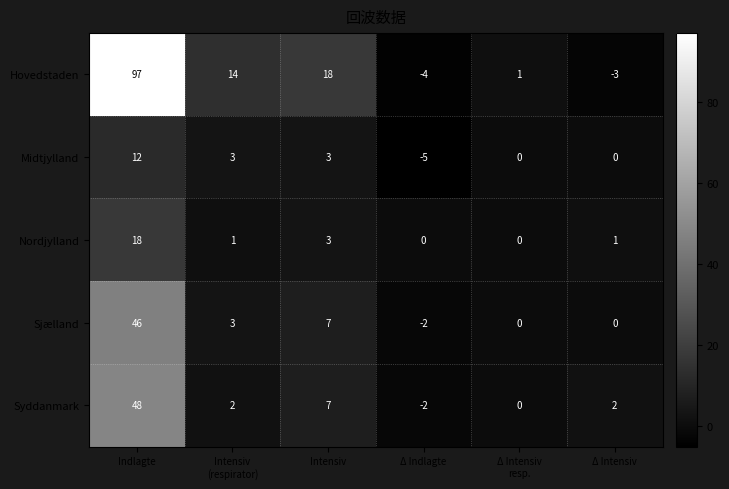

What is the total value across all series at Intensiv?

38